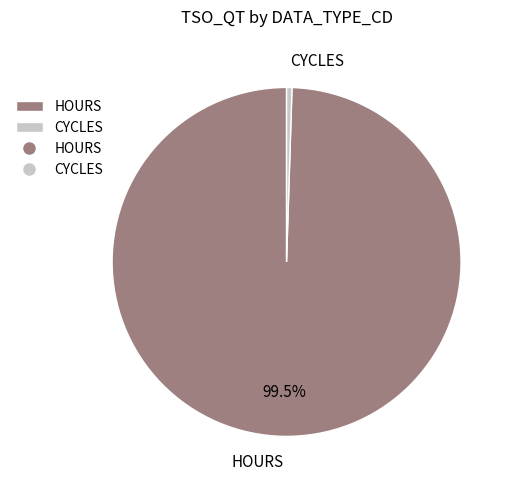

Rank the categories by value from lowest to highest.

CYCLES, HOURS